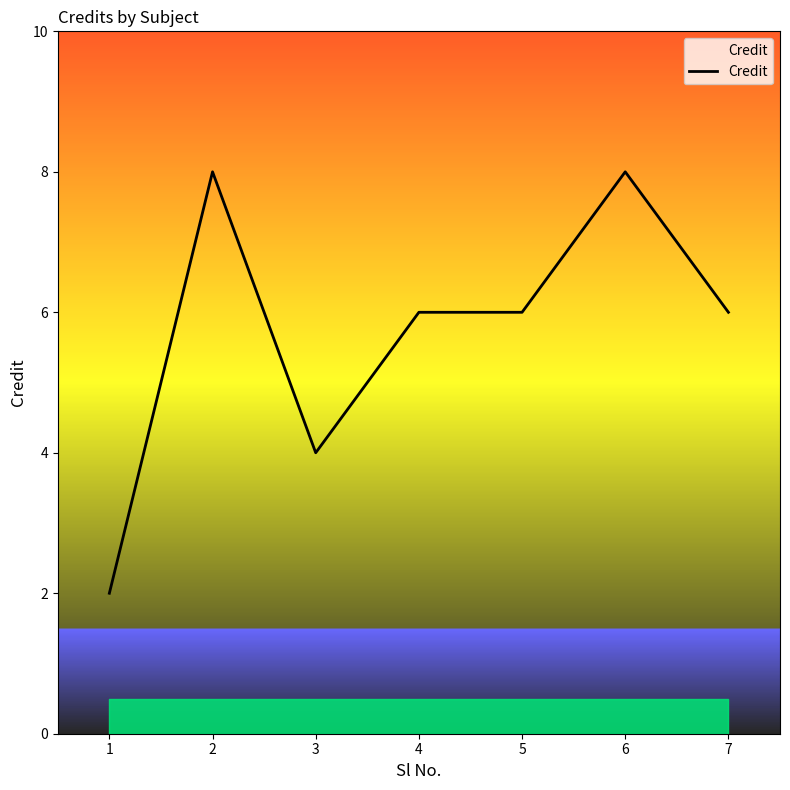

What is the change in value from 1 to 6?

+6